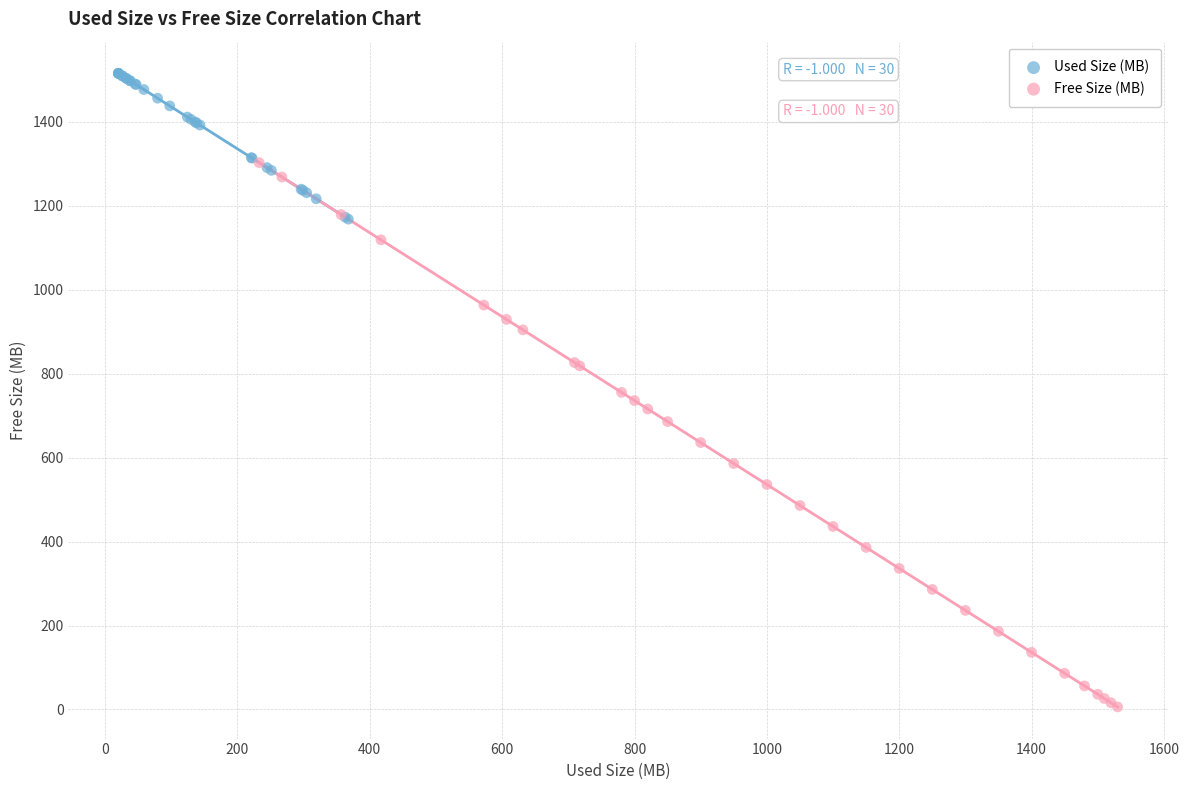

Which series has the widest spread of Y values?

Free Size (MB)